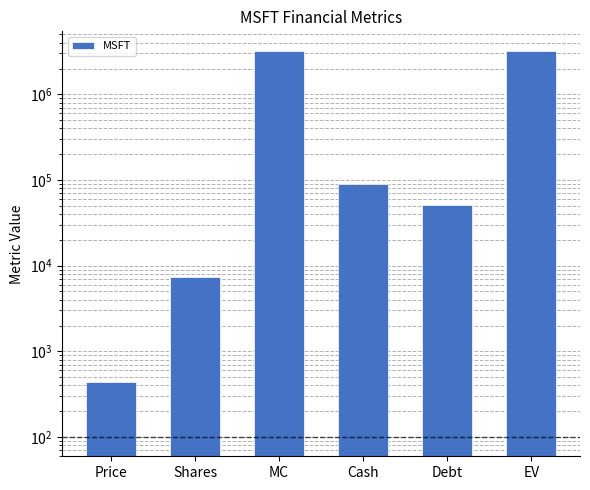

What position from the right is Debt?

2